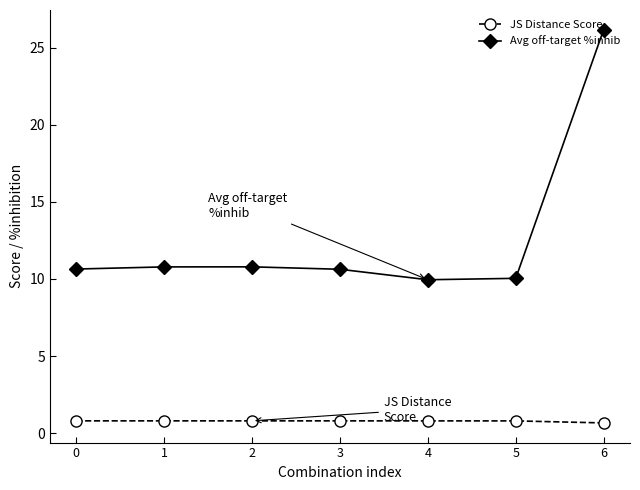

At how many categories does at least one series exceed 4?

7